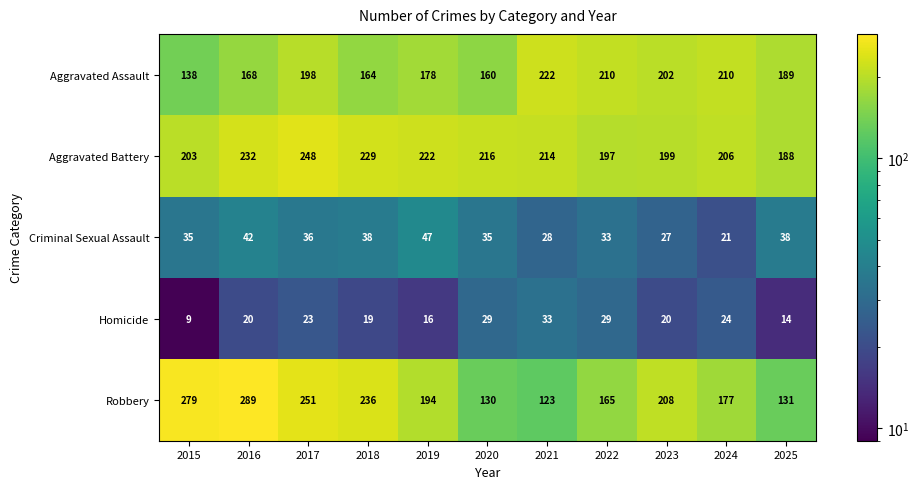

At which label does Homicide reach its minimum?

2015